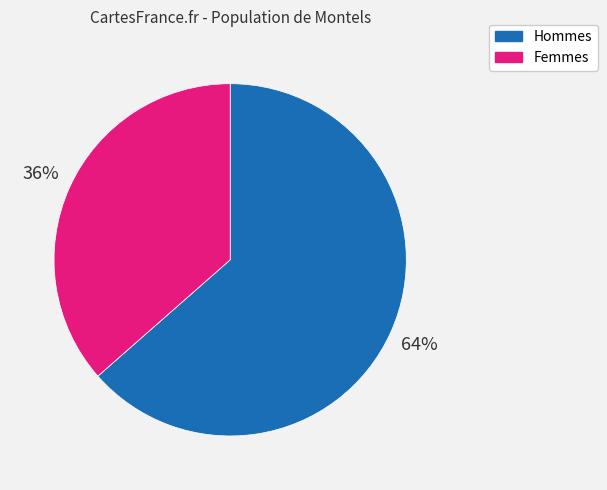

To the nearest percent, what is the average slice percentage?

50%